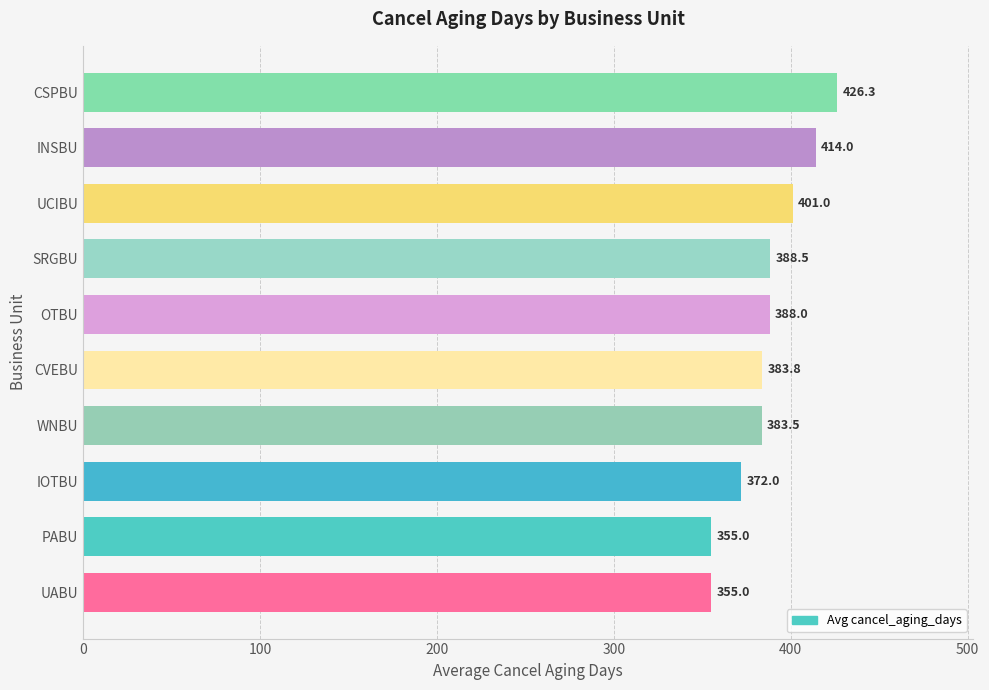

What is the difference between the second highest and second lowest values?

59.0